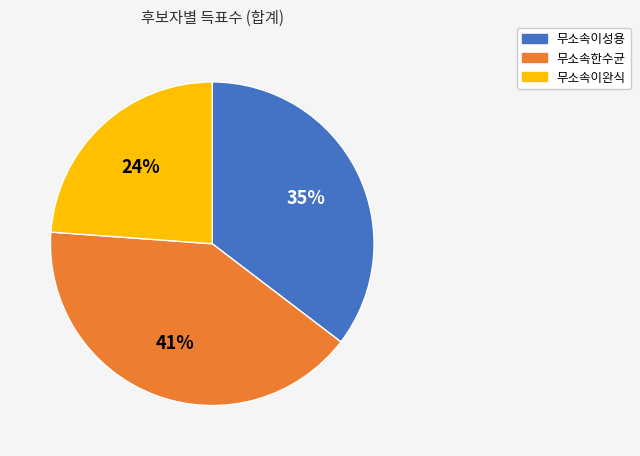

Which category has the smallest portion of the pie?

무소속이완식